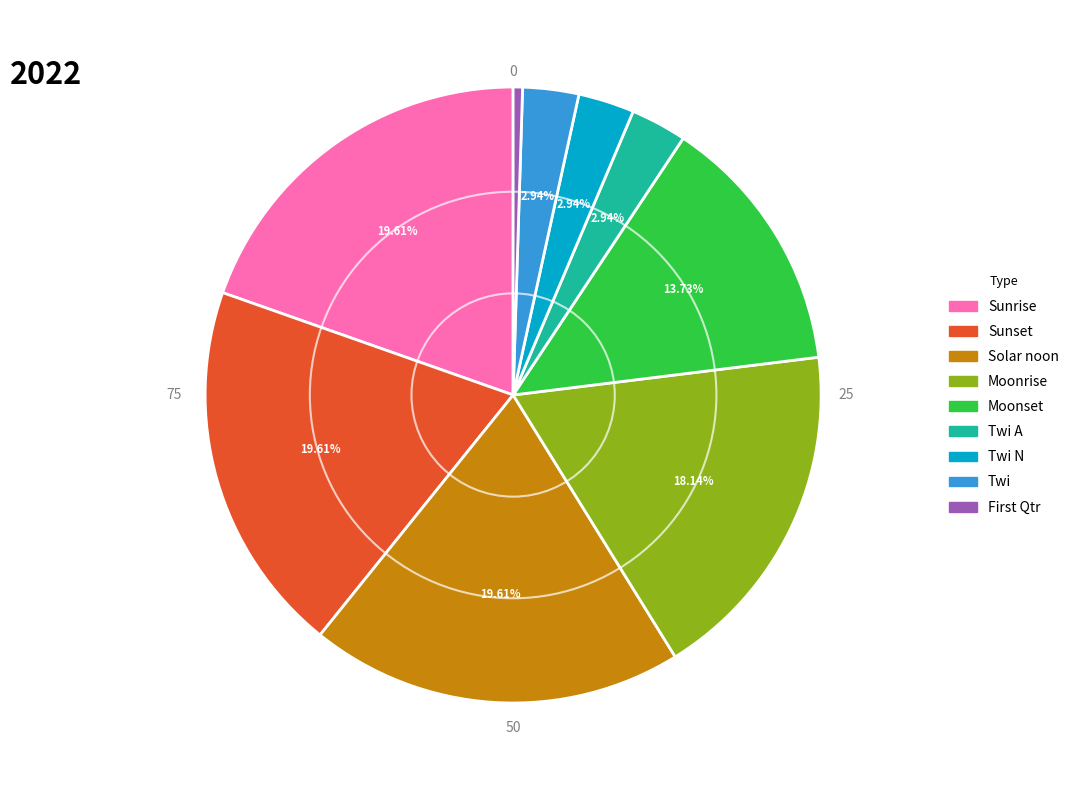

How many slices are in this pie chart?

9